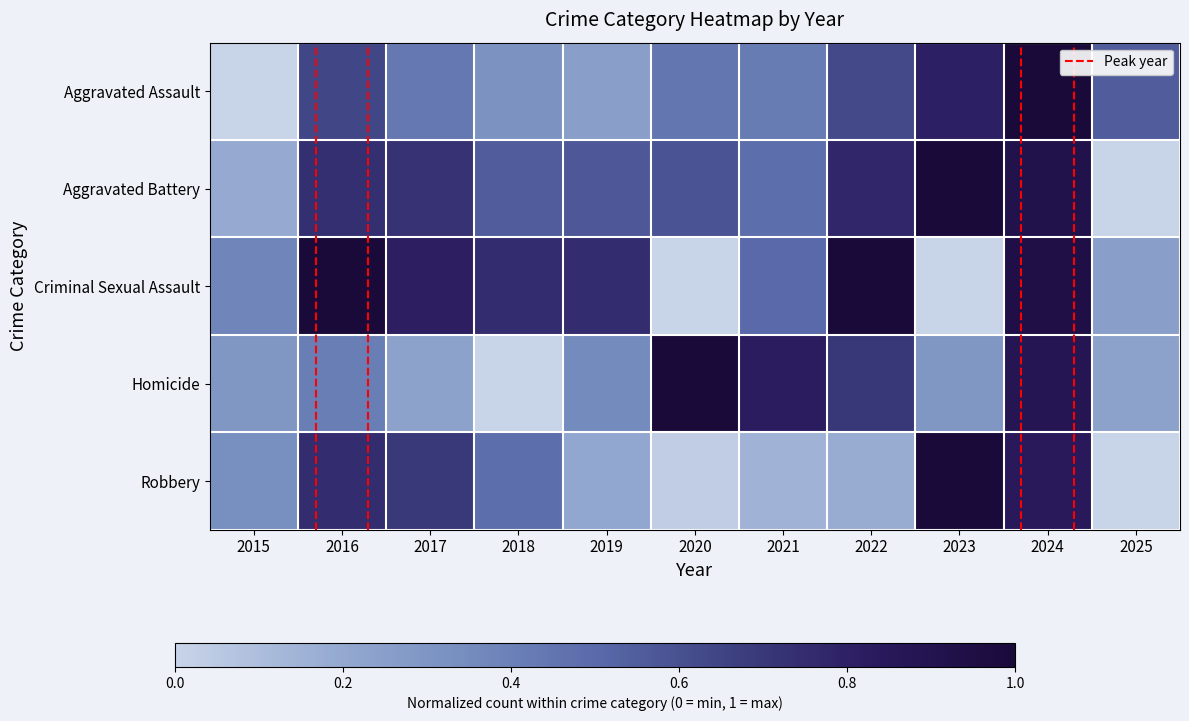

Which series has the largest total across all categories?

Aggravated Battery